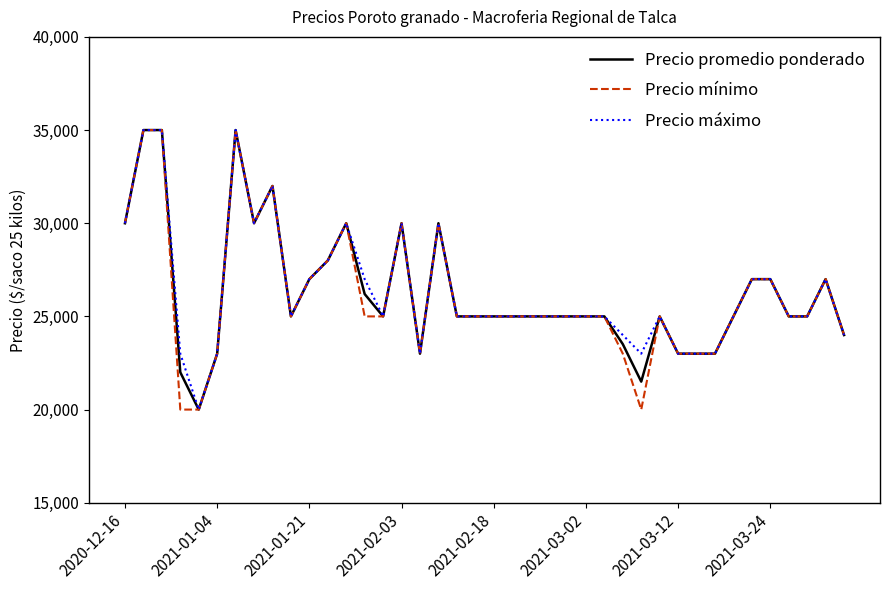

What are all the series names shown in the legend?

Precio promedio ponderado, Precio mínimo, Precio máximo